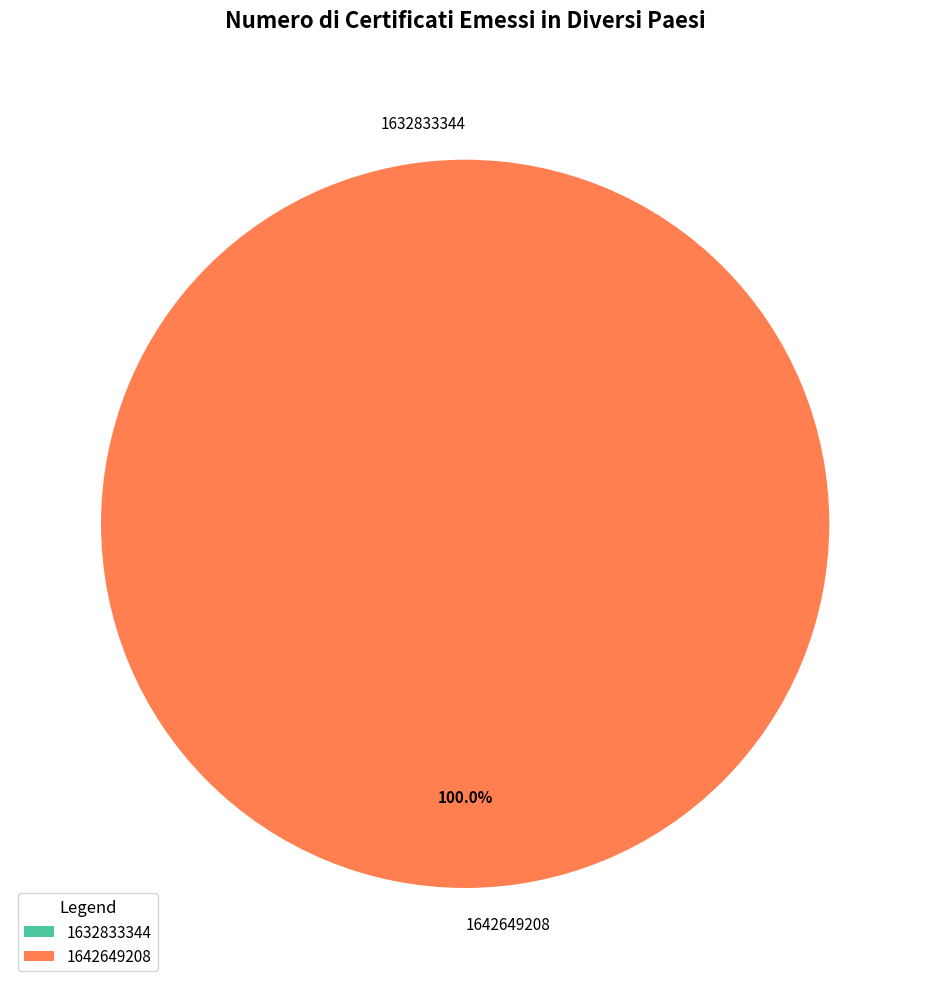

How many segments does this pie chart have?

2